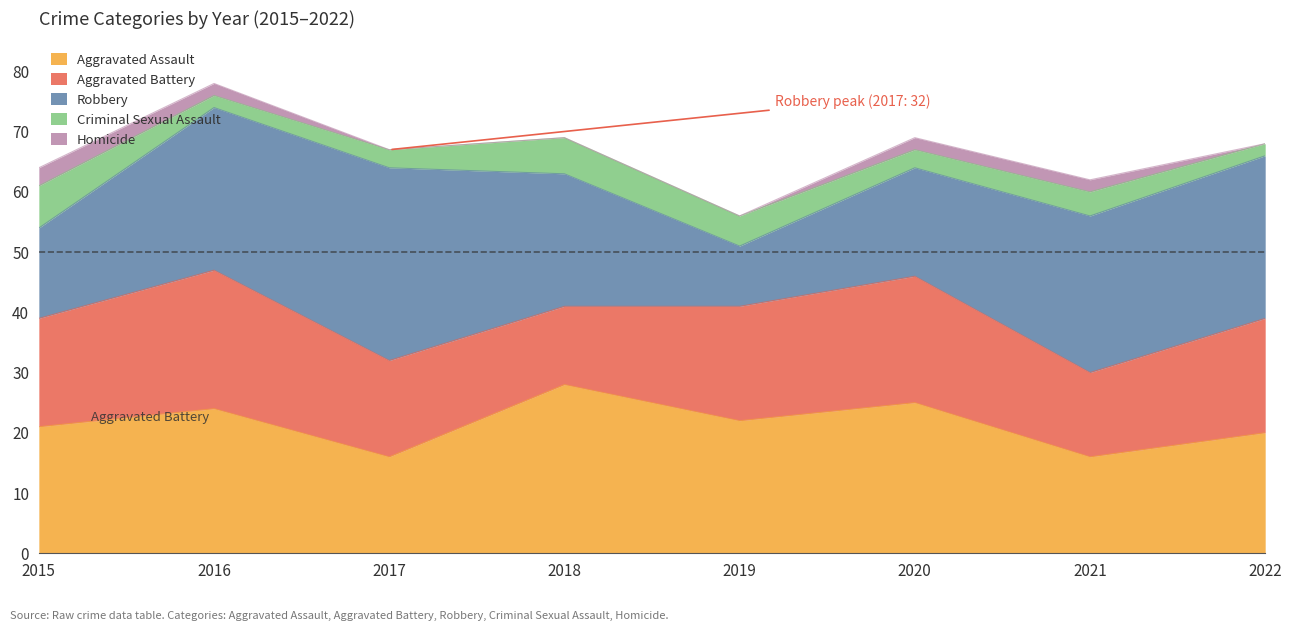

Which category has the lowest value in the Robbery series?

2019